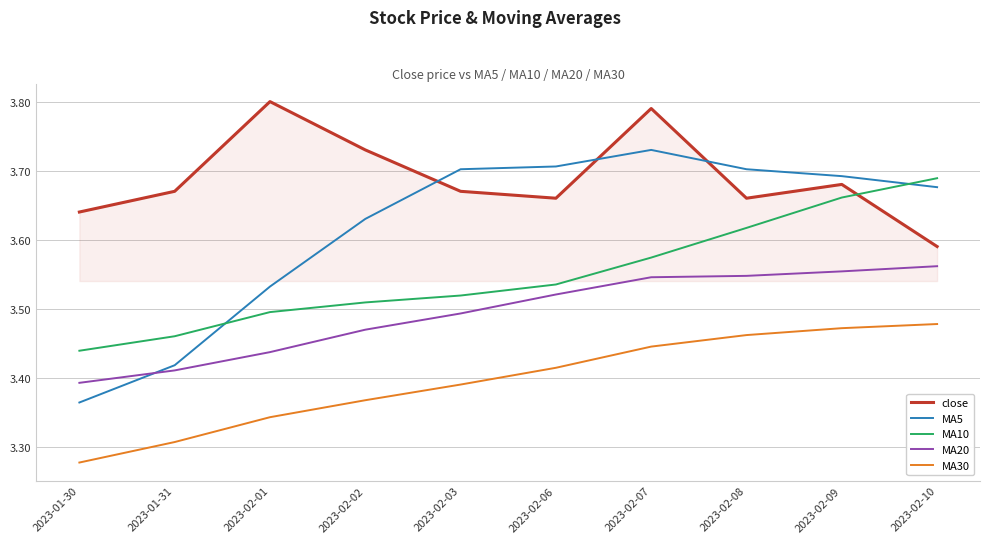

Count the MA20 values in the range 3 to 4.

10